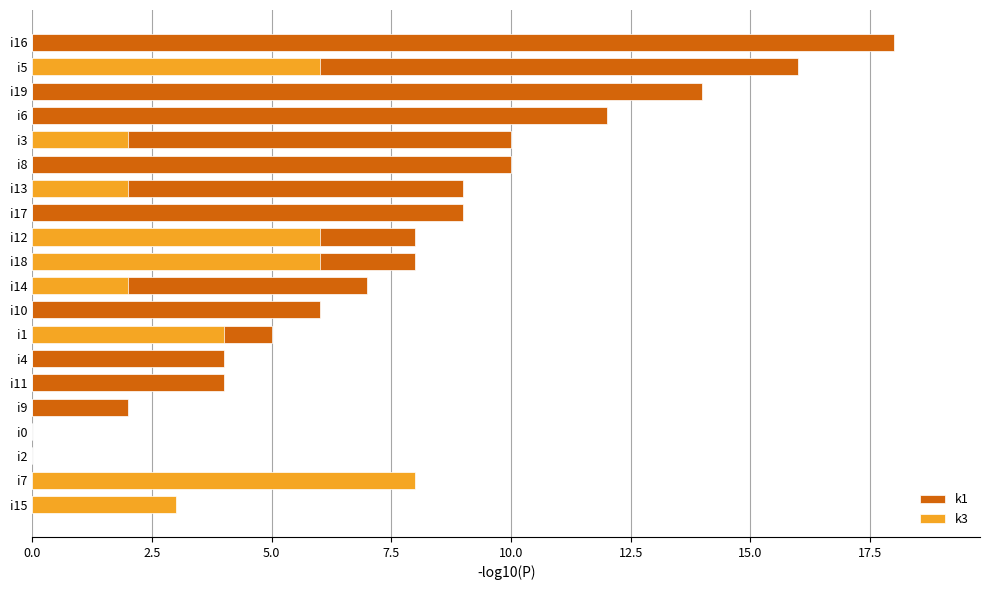

What is the approximate value of k1 at i13, to the nearest 5?

10